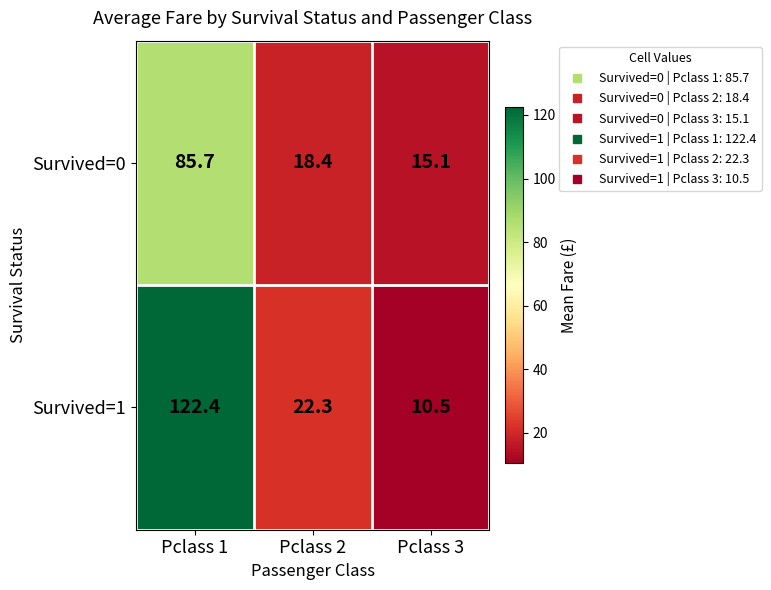

What is the sum of all Survived=0 values?

119.2